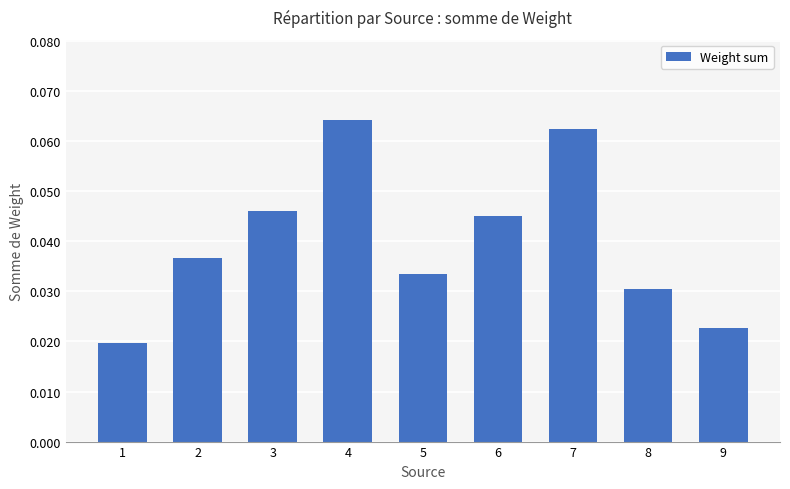

List the labels in order of value, largest first.

4, 7, 3, 6, 2, 5, 8, 9, 1